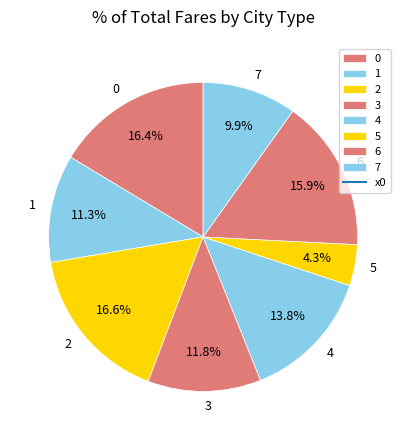

What percentage do 2 and 5 together represent?

20.9%